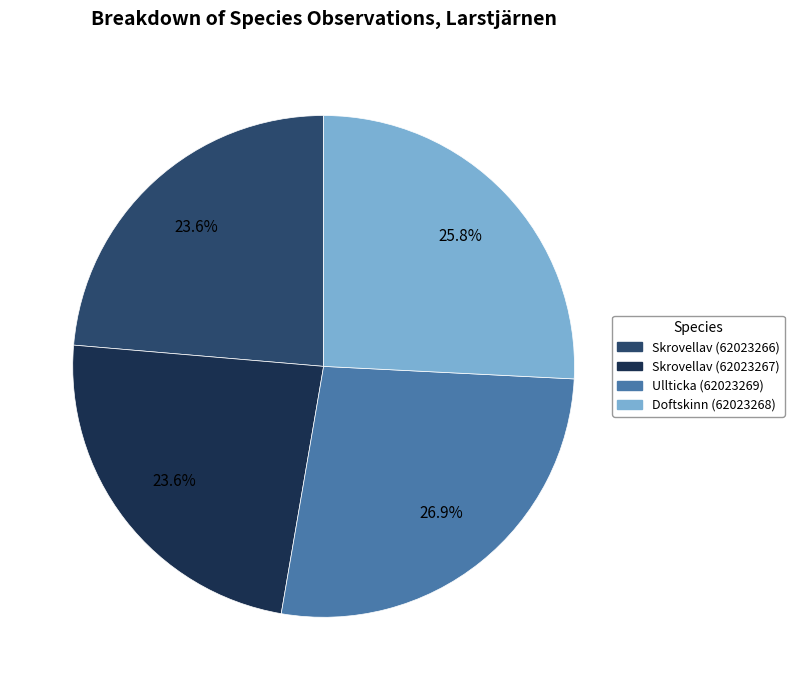

To the nearest percent, what portion does Doftskinn (62023268) represent?

26%